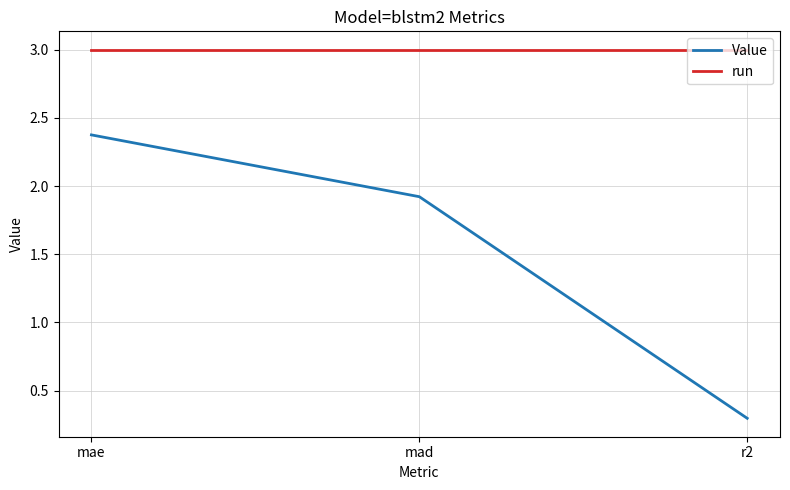

At which label does Value reach its peak?

mae